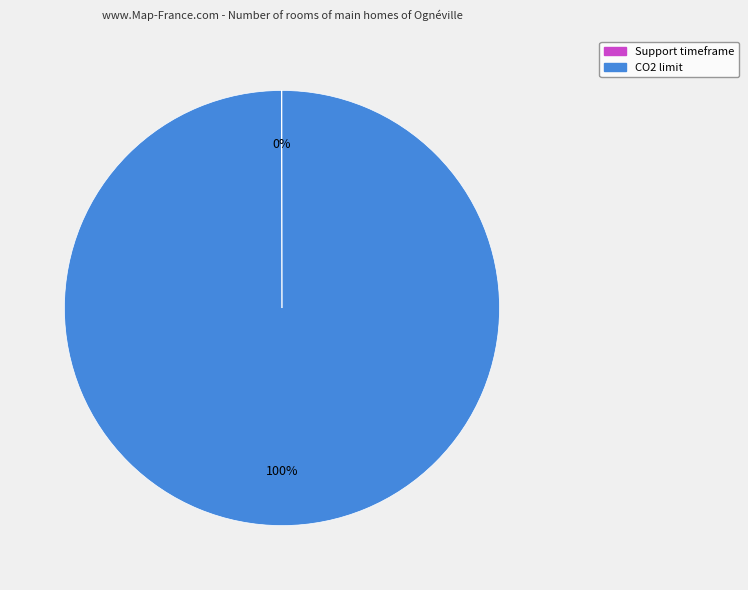

To the nearest percent, what is the difference between the largest and smallest slice percentages?

100%